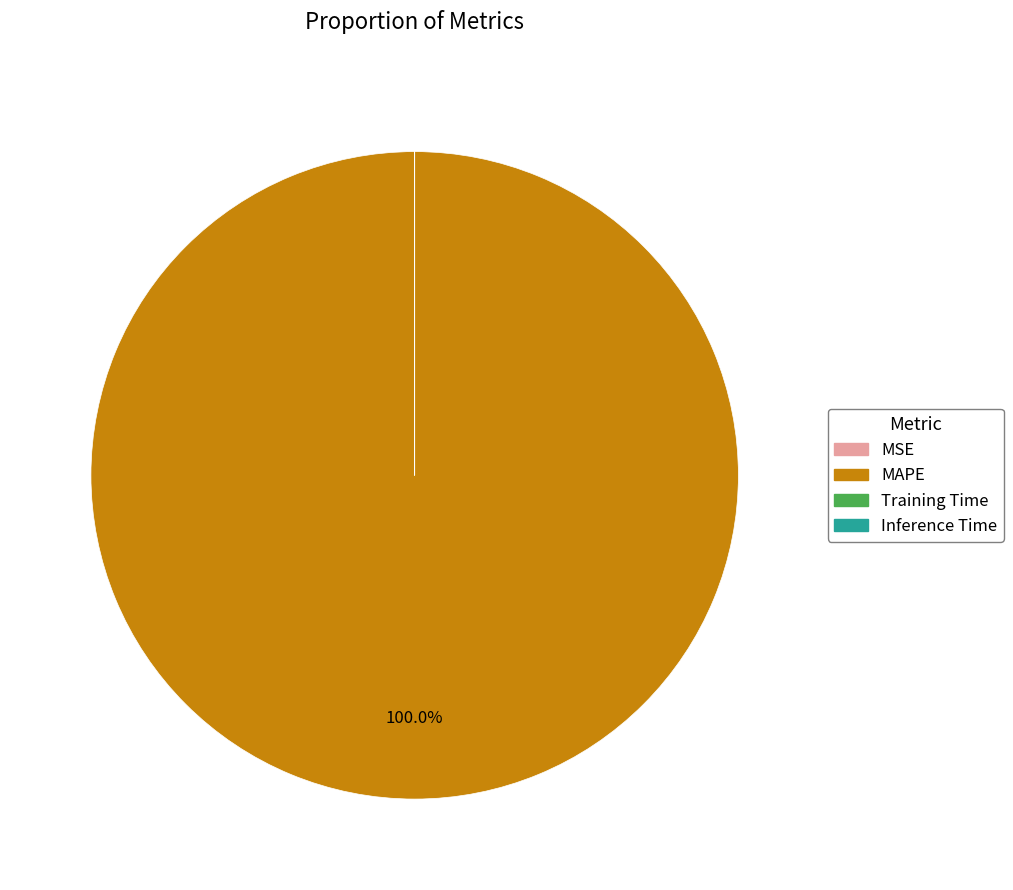

Is it true that MAPE is 100% of the pie?

True